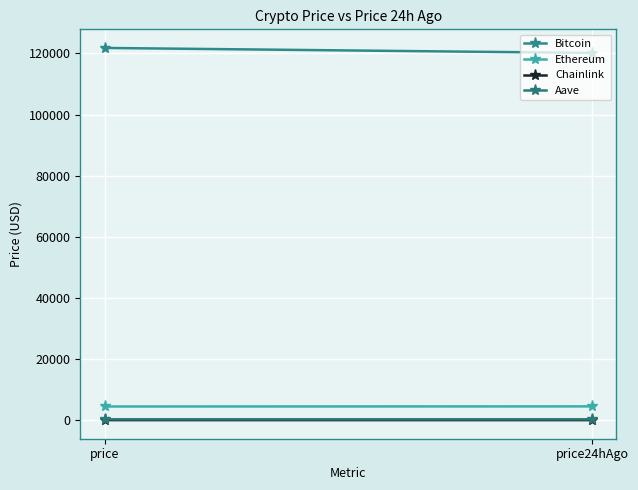

At which category is the sum across all series the highest?

price